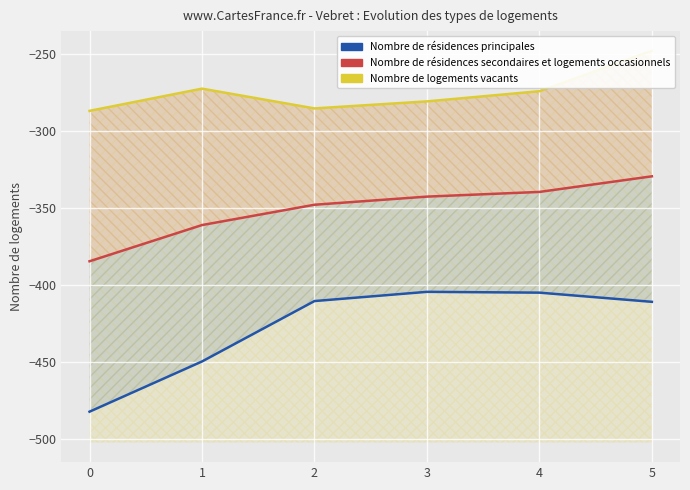

What is the difference between the second highest and minimum values in the 0.0 series?

77.1